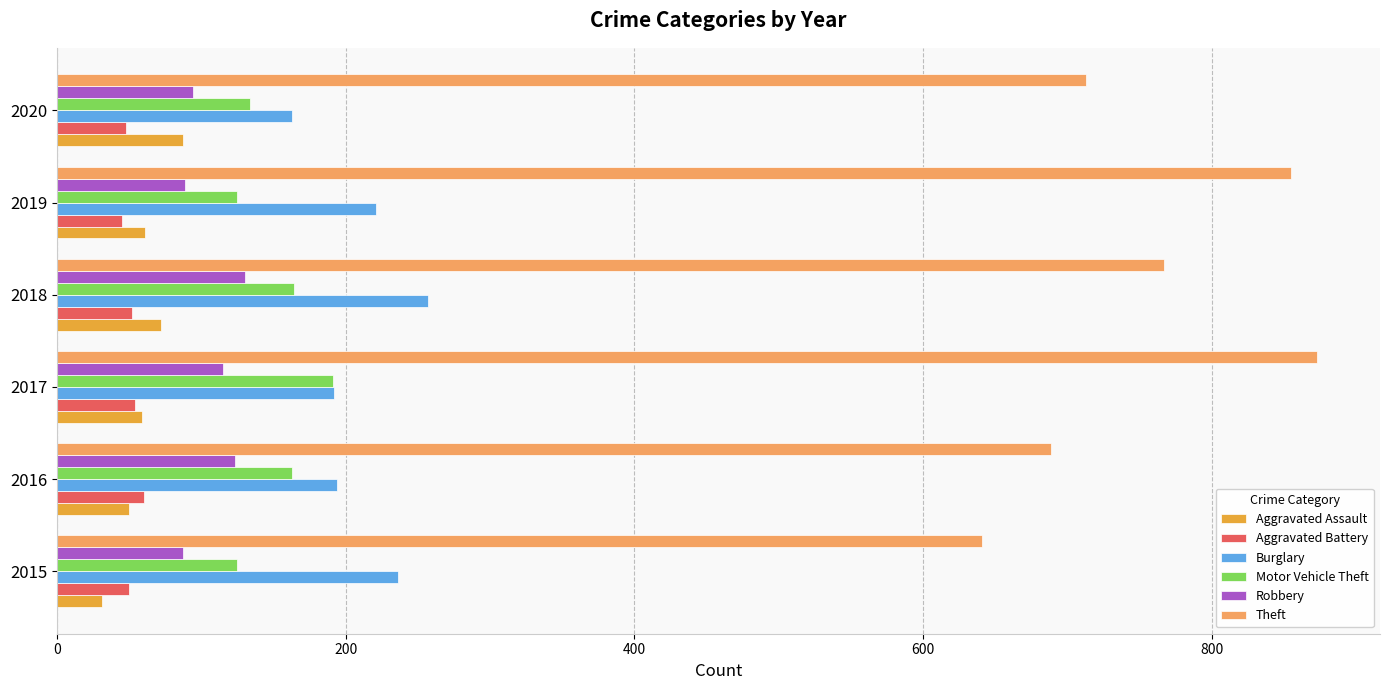

What is the average value of the Aggravated Assault series?

60